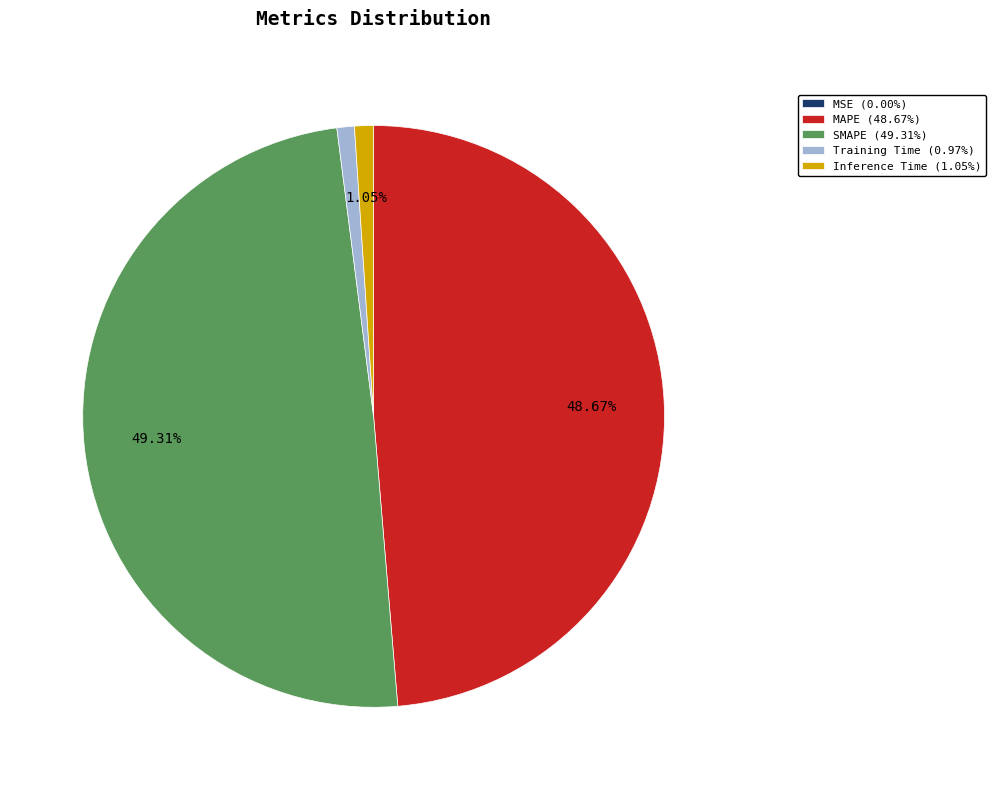

Is it true that Inference Time is 7% of the pie?

False